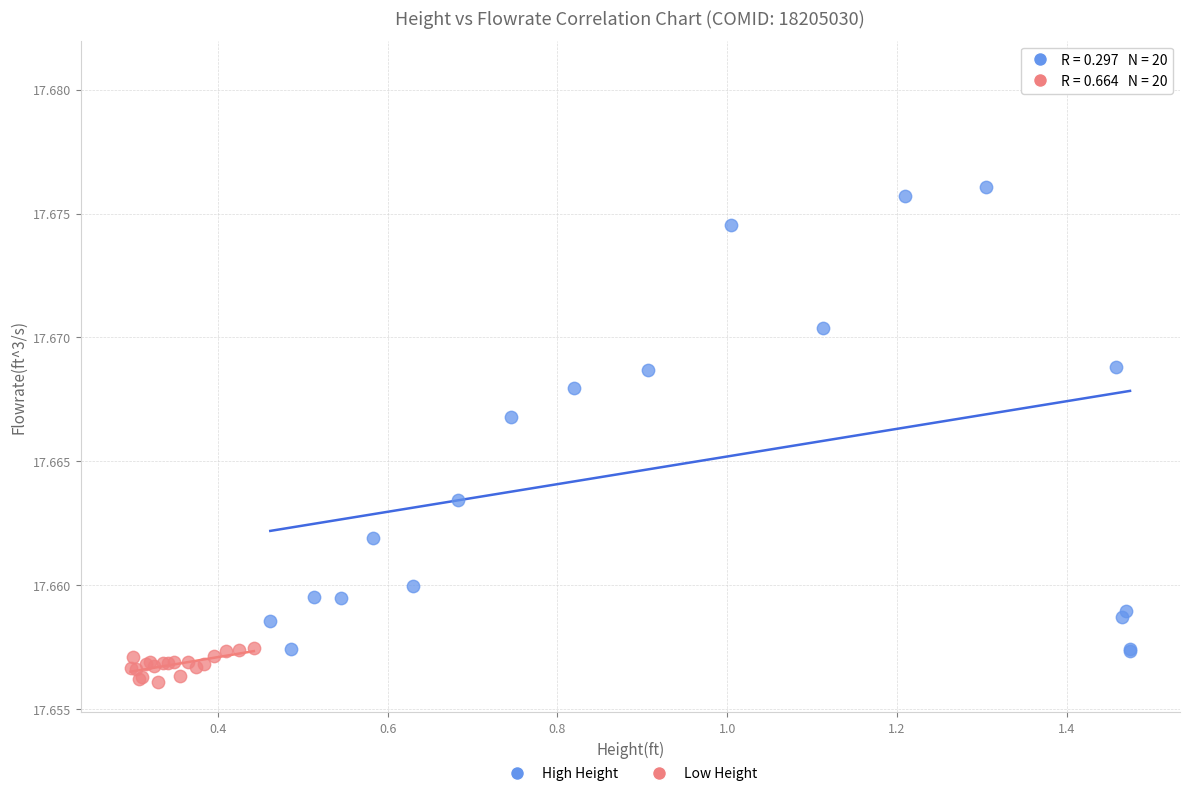

Which series has the largest Y range (max minus min)?

High Height